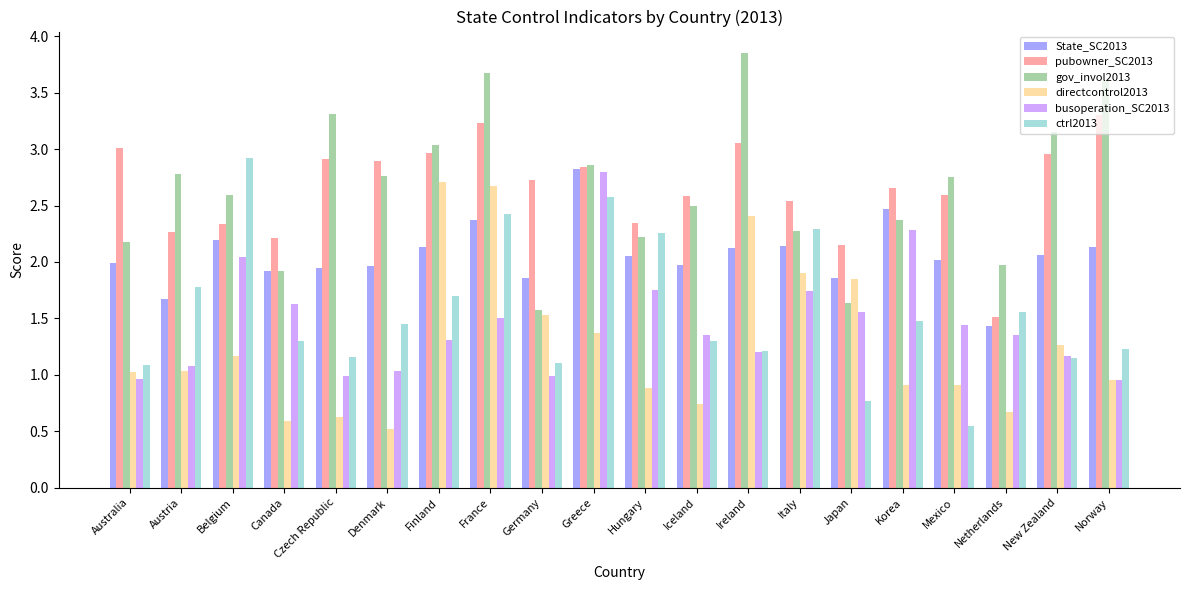

At which category is the sum across all series the highest?

France